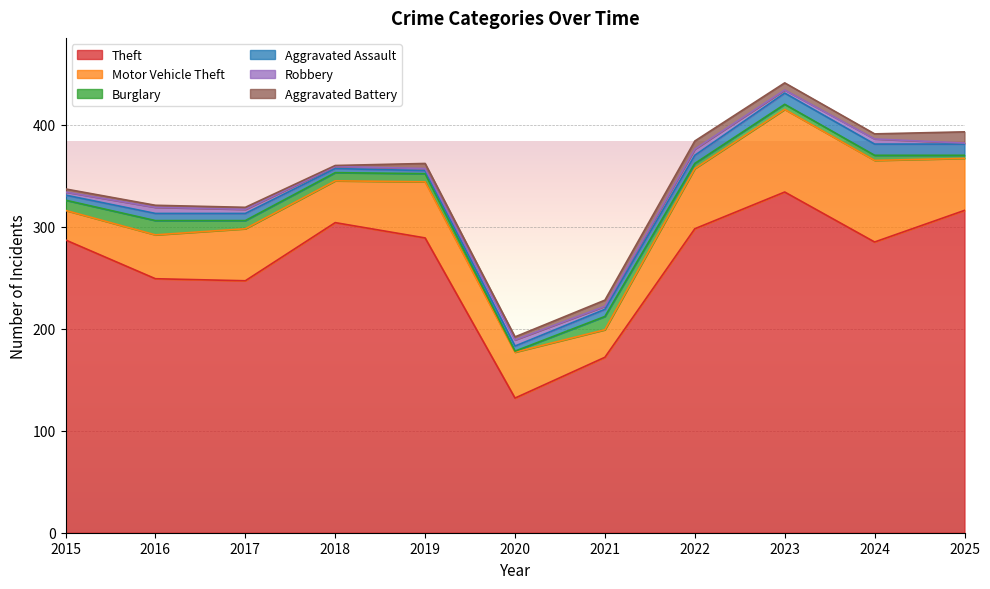

How many data points in Aggravated Assault are above 7?

4